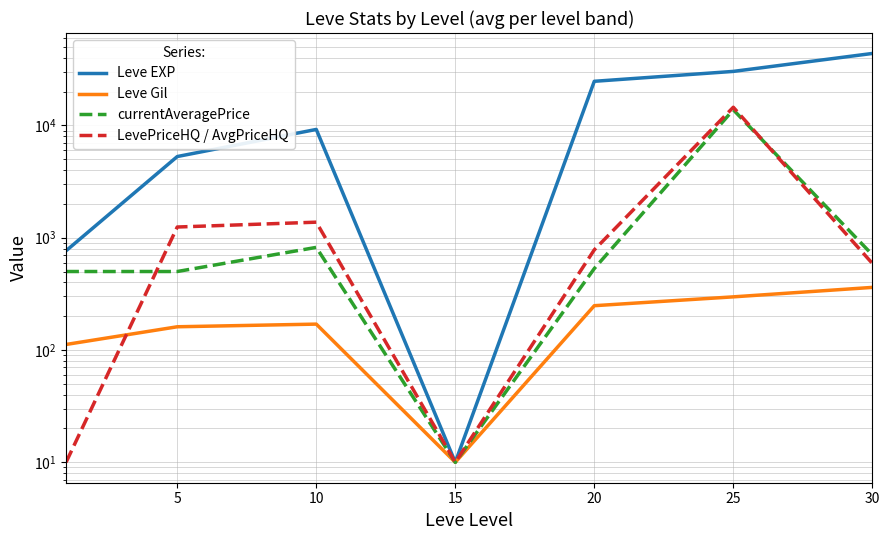

Is this an area chart (filled region under the line)?

No